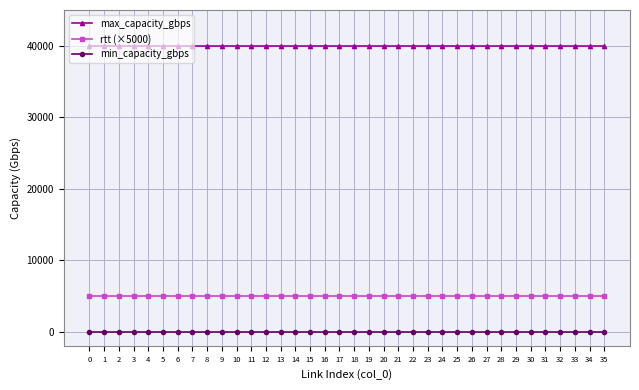

Reading right to left, transcribe all the data shown in this chart.

max_capacity_gbps: 35=40000	34=40000	33=40000	32=40000	31=40000	30=40000	29=40000	28=40000	27=40000	26=40000	25=40000	24=40000	23=40000	22=40000	21=40000	20=40000	19=40000	18=40000	17=40000	16=40000	15=40000	14=40000	13=40000	12=40000	11=40000	10=40000	9=40000	8=40000	7=40000	6=40000	5=40000	4=40000	3=40000	2=40000	1=40000	0=40000
rtt (×5000): 35=5000	34=5000	33=5000	32=5000	31=5000	30=5000	29=5000	28=5000	27=5000	26=5000	25=5000	24=5000	23=5000	22=5000	21=5000	20=5000	19=5000	18=5000	17=5000	16=5000	15=5000	14=5000	13=5000	12=5000	11=5000	10=5000	9=5000	8=5000	7=5000	6=5000	5=5000	4=5000	3=5000	2=5000	1=5000	0=5000
min_capacity_gbps: 35=0	34=0	33=0	32=0	31=0	30=0	29=0	28=0	27=0	26=0	25=0	24=0	23=0	22=0	21=0	20=0	19=0	18=0	17=0	16=0	15=0	14=0	13=0	12=0	11=0	10=0	9=0	8=0	7=0	6=0	5=0	4=0	3=0	2=0	1=0	0=0